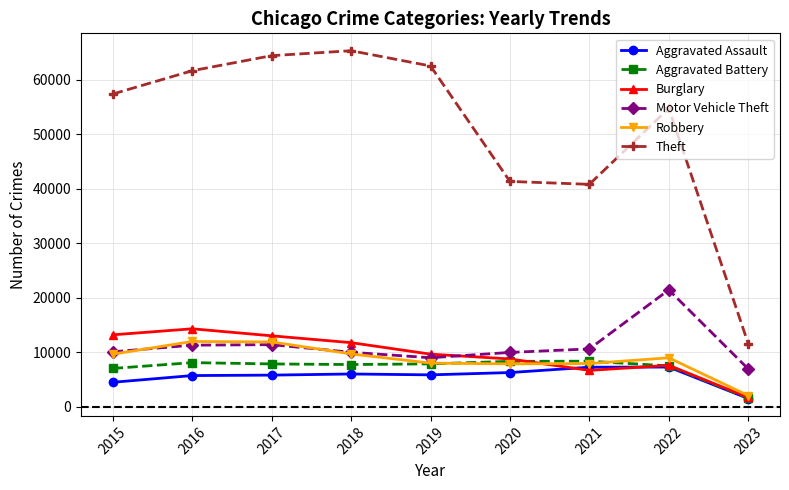

The value of Motor Vehicle Theft at 2018 is 9984. True or false?

True